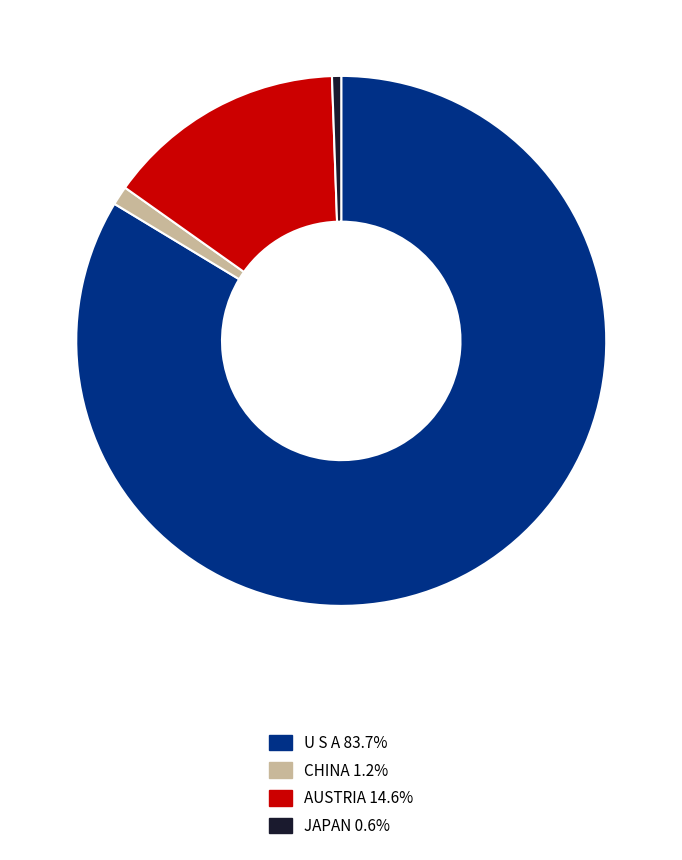

Is there a majority slice in this chart?

Yes